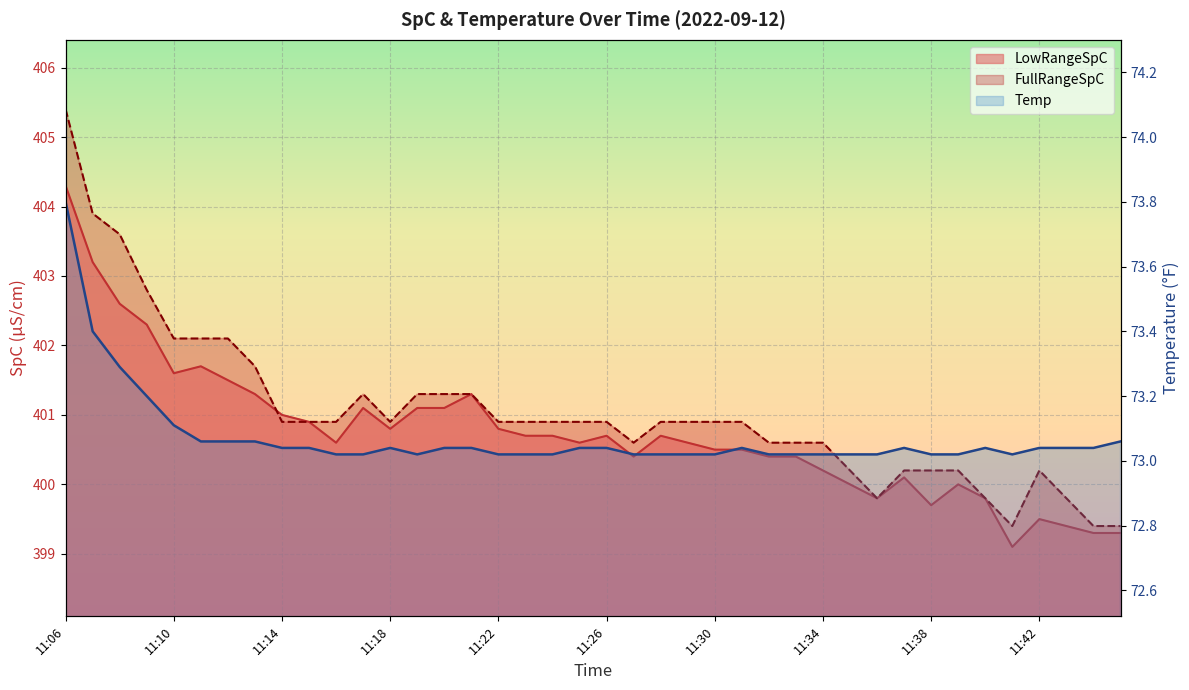

At which label does Temp reach its peak?

11:06